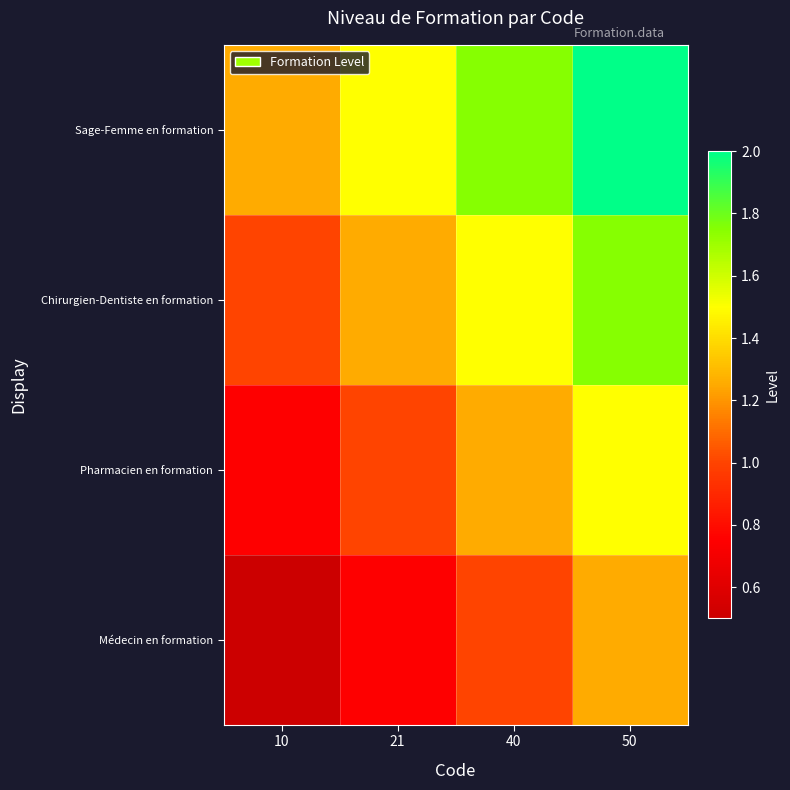

Which label corresponds to the smallest value in the chart?

10